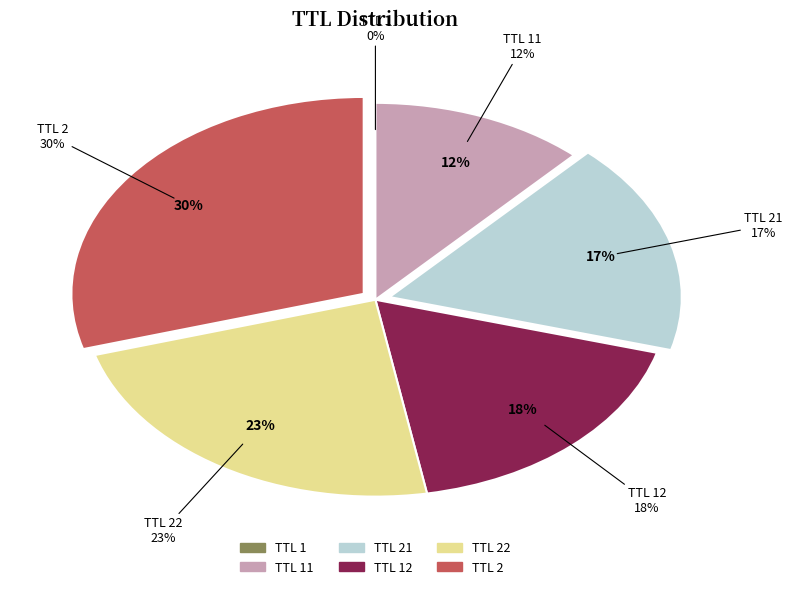

Which category has the biggest portion of the pie?

2